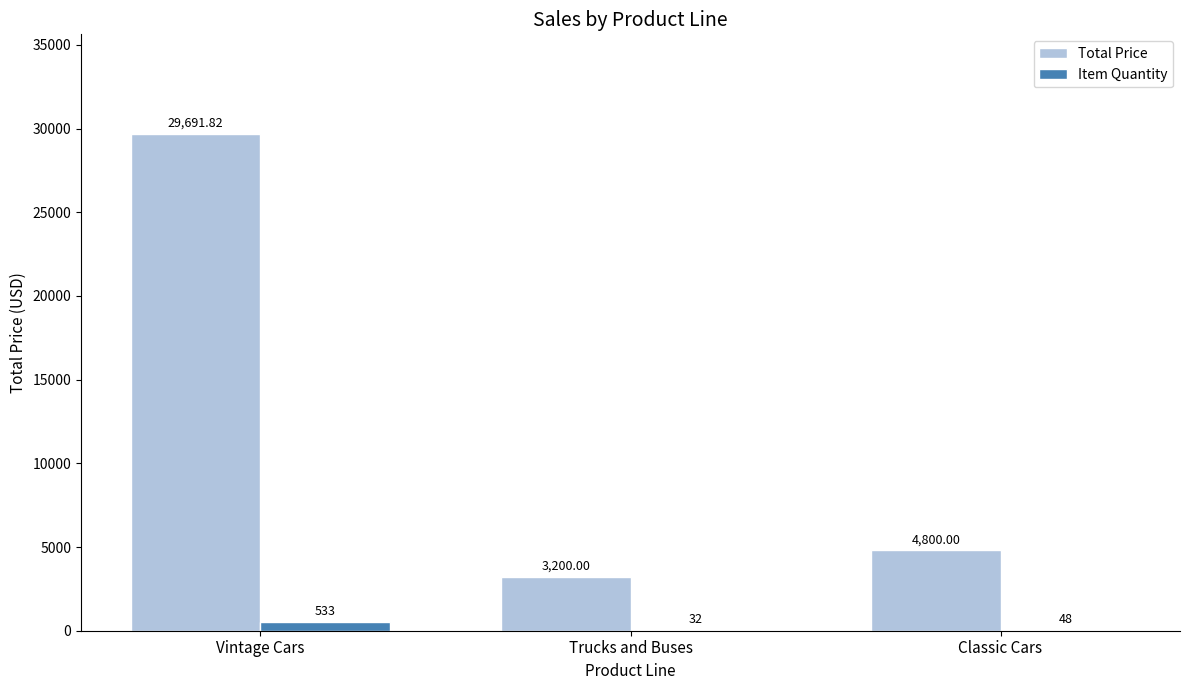

Between Vintage Cars and Classic Cars, which series saw the biggest shift?

Total Price